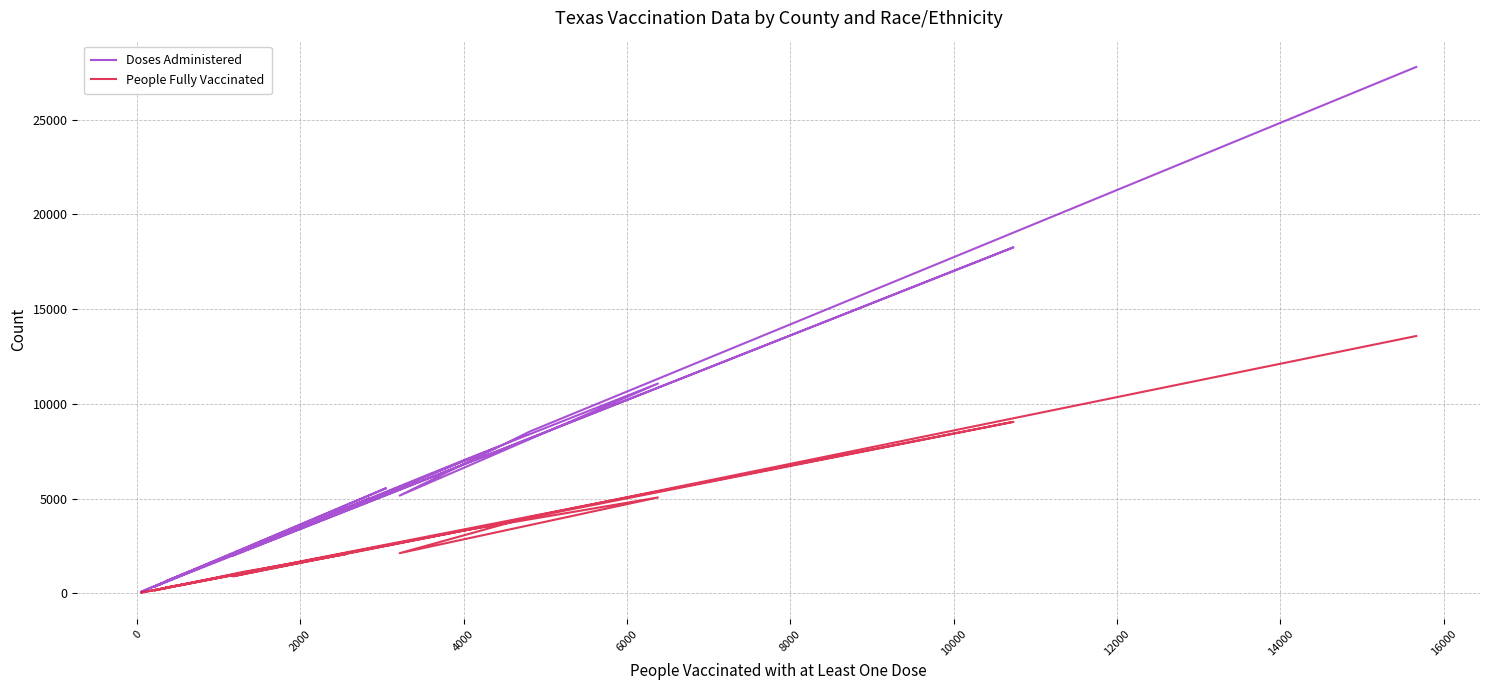

Rank the series by their average value, from lowest to highest.

People Fully Vaccinated, Doses Administered